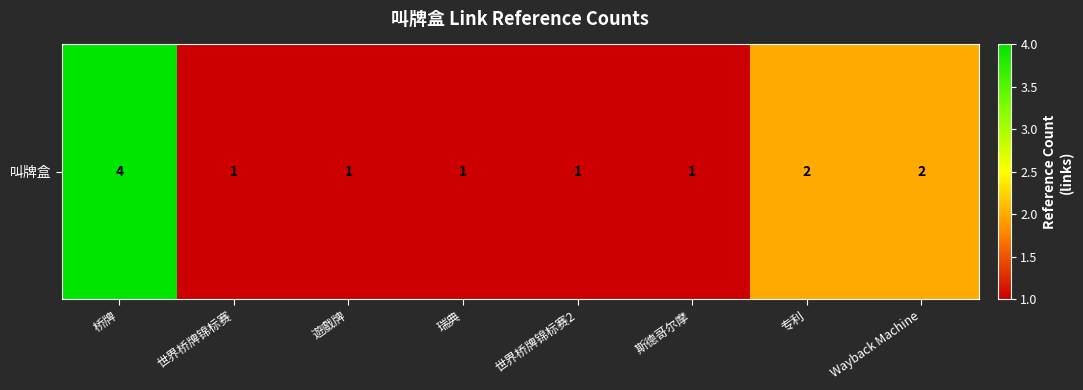

Reading left to right, transcribe all the data shown in this chart.

桥牌=4	世界桥牌锦标赛=1	遊戲牌=1	瑞典=1	世界桥牌锦标赛2=1	斯德哥尔摩=1	专利=2	Wayback Machine=2